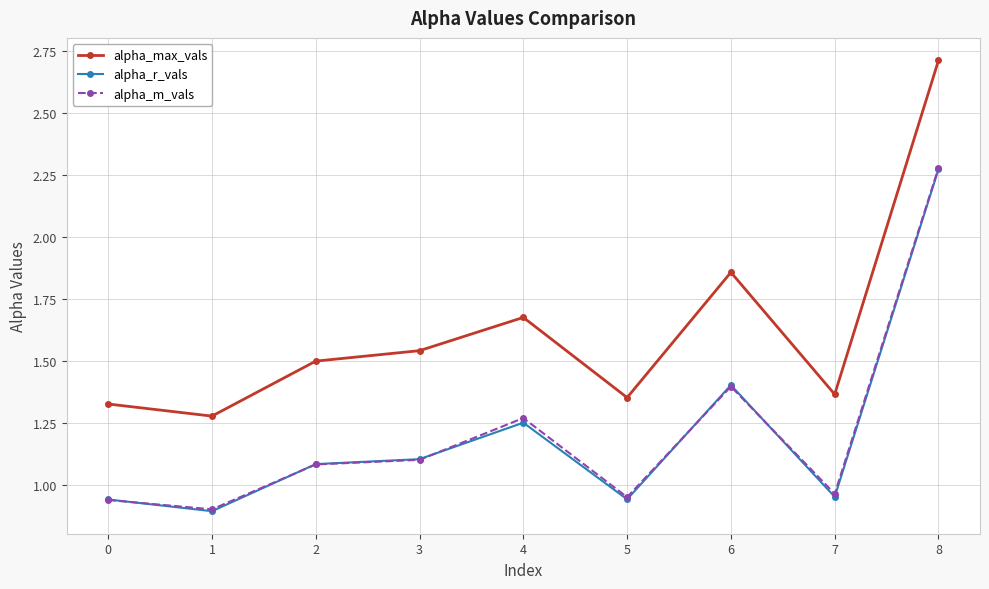

True or false: alpha_m_vals has more than 2 interior local peaks.

False